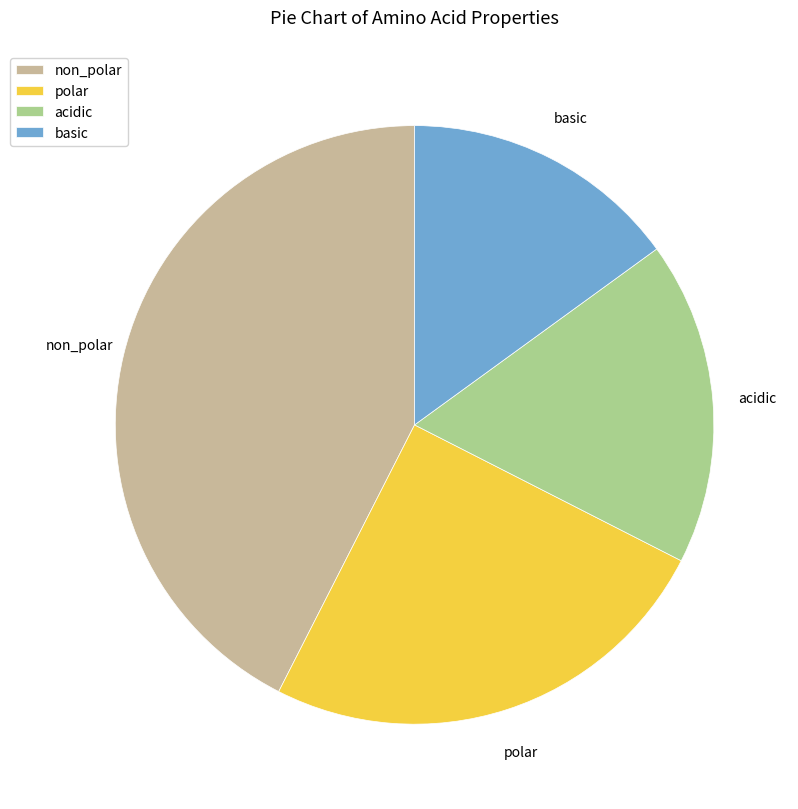

Is it true that basic is 15% of the pie?

True